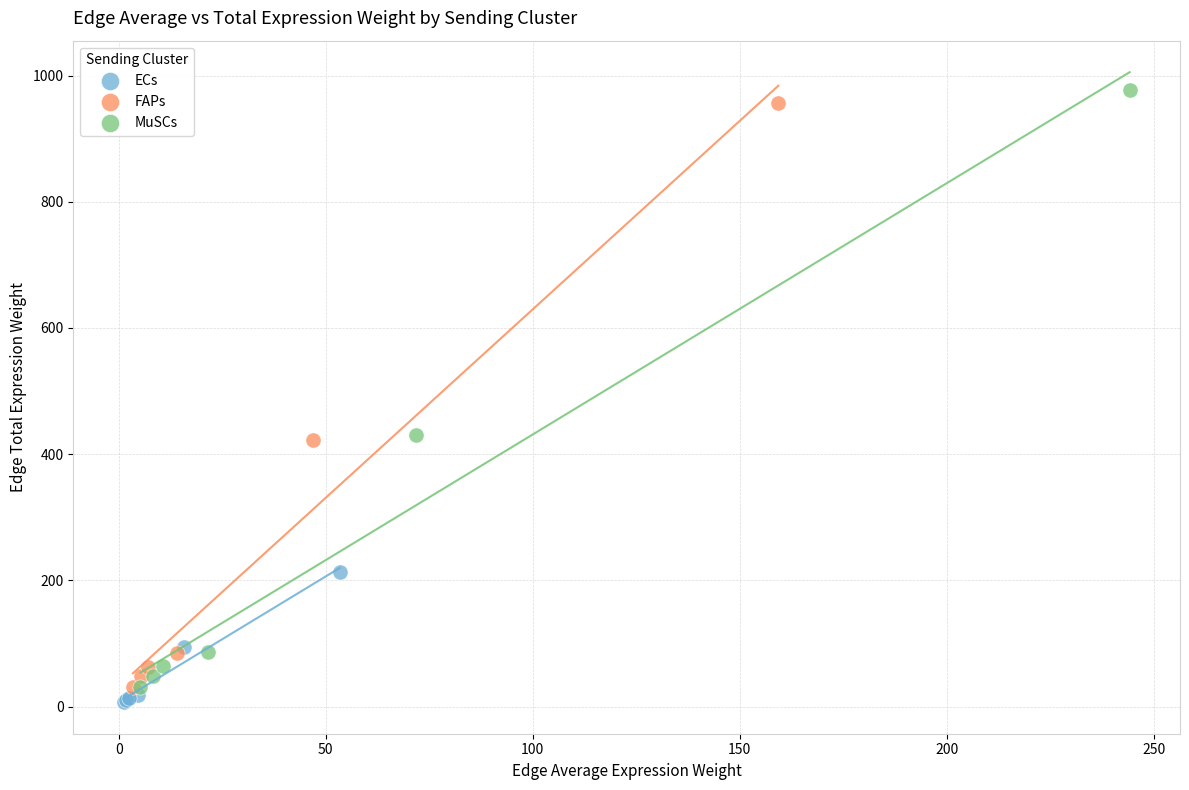

Which series has the widest spread of Y values?

MuSCs